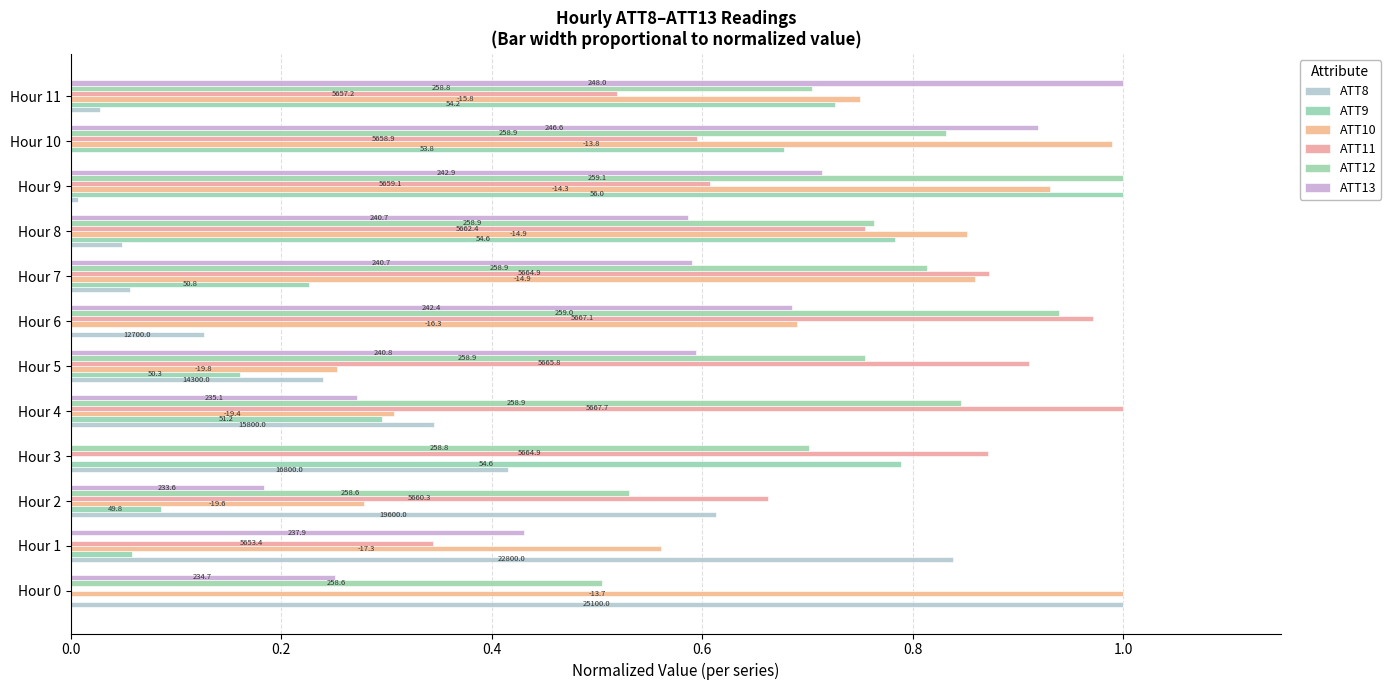

What is the label of the 3rd bar from the right?

9